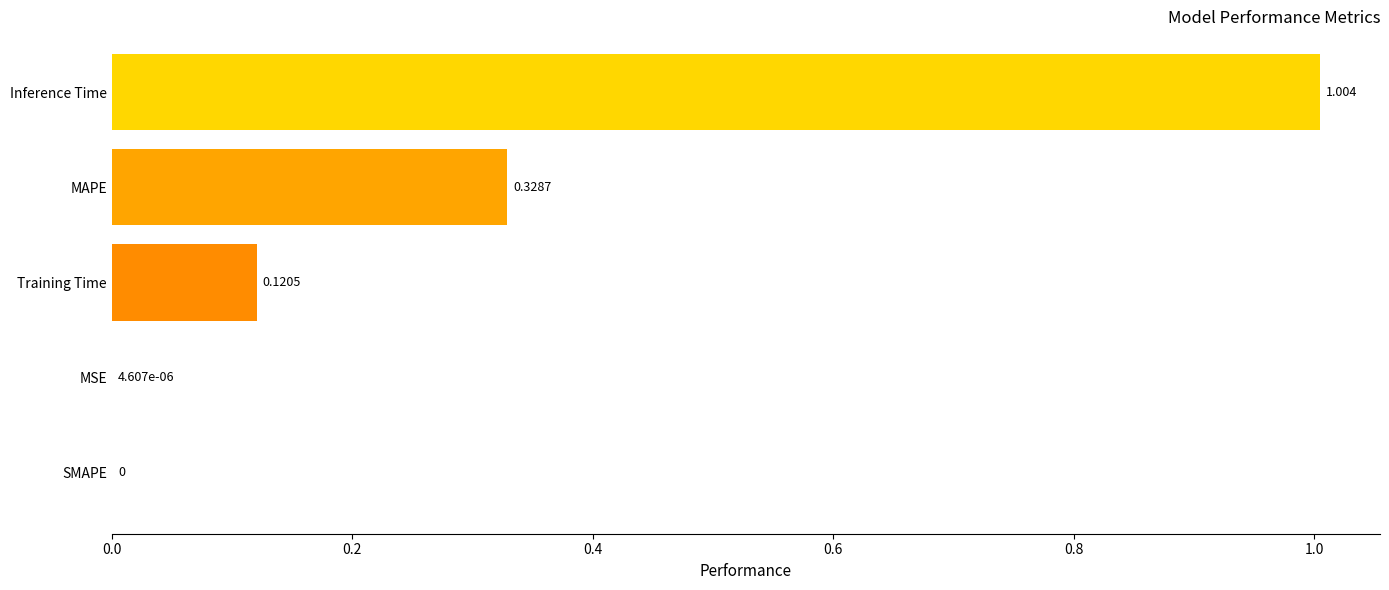

Which category has the highest value across all series?

Inference Time